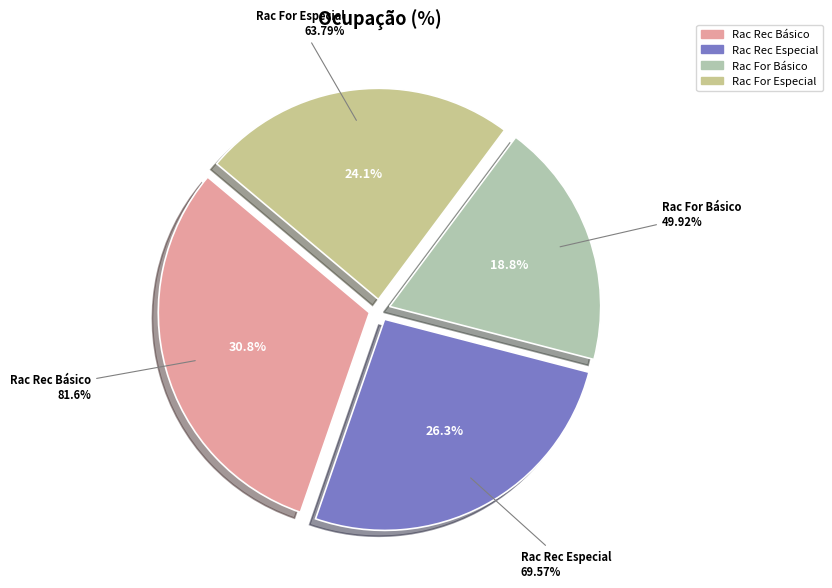

To the nearest percent, what is the difference between the largest and smallest slice percentages?

12%